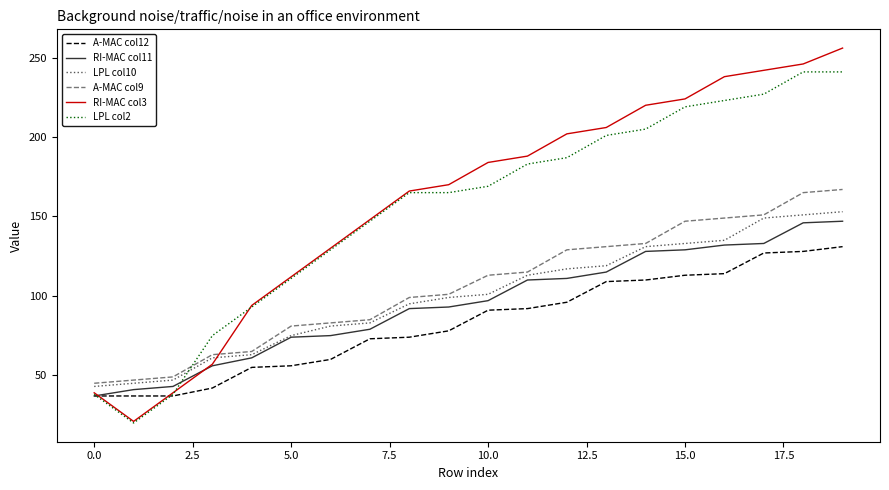

Which series has the largest range (max minus min)?

RI-MAC col3